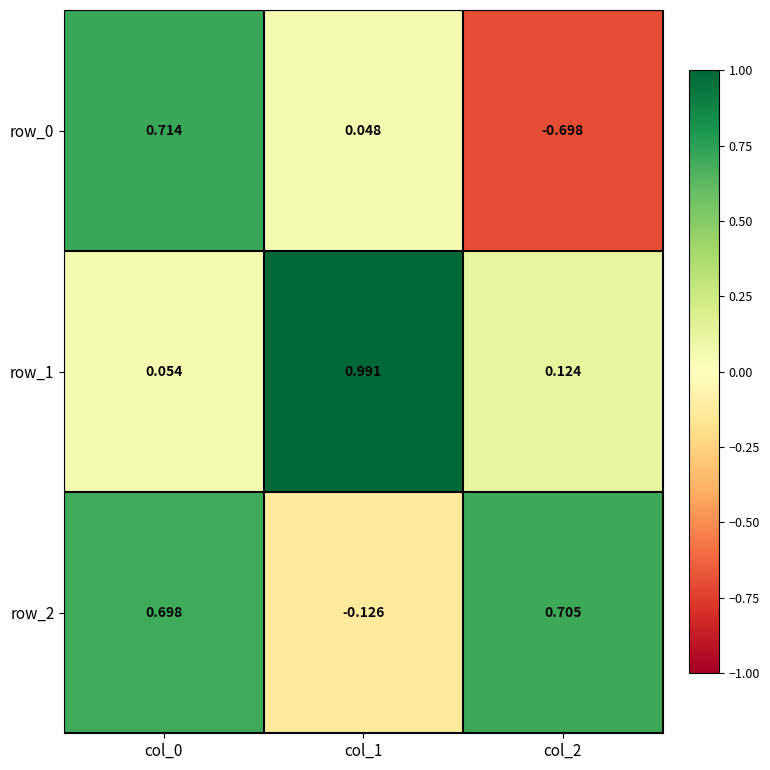

The value of row_2 at col_1 is -0.1. True or false?

True